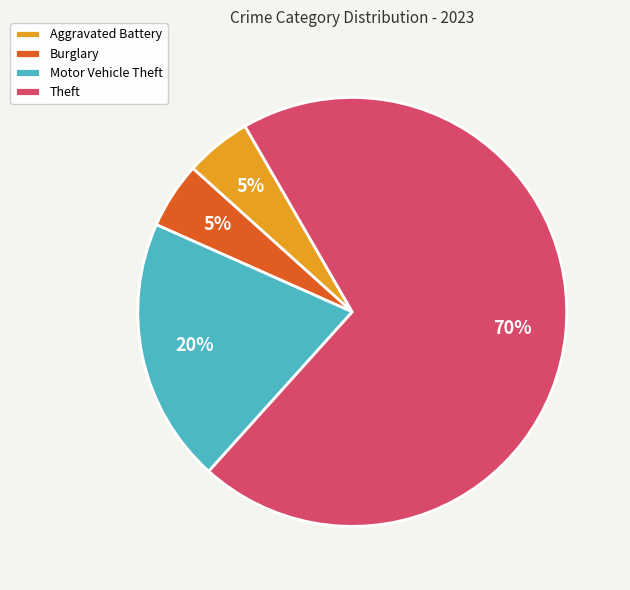

How many slices are in this pie chart?

4